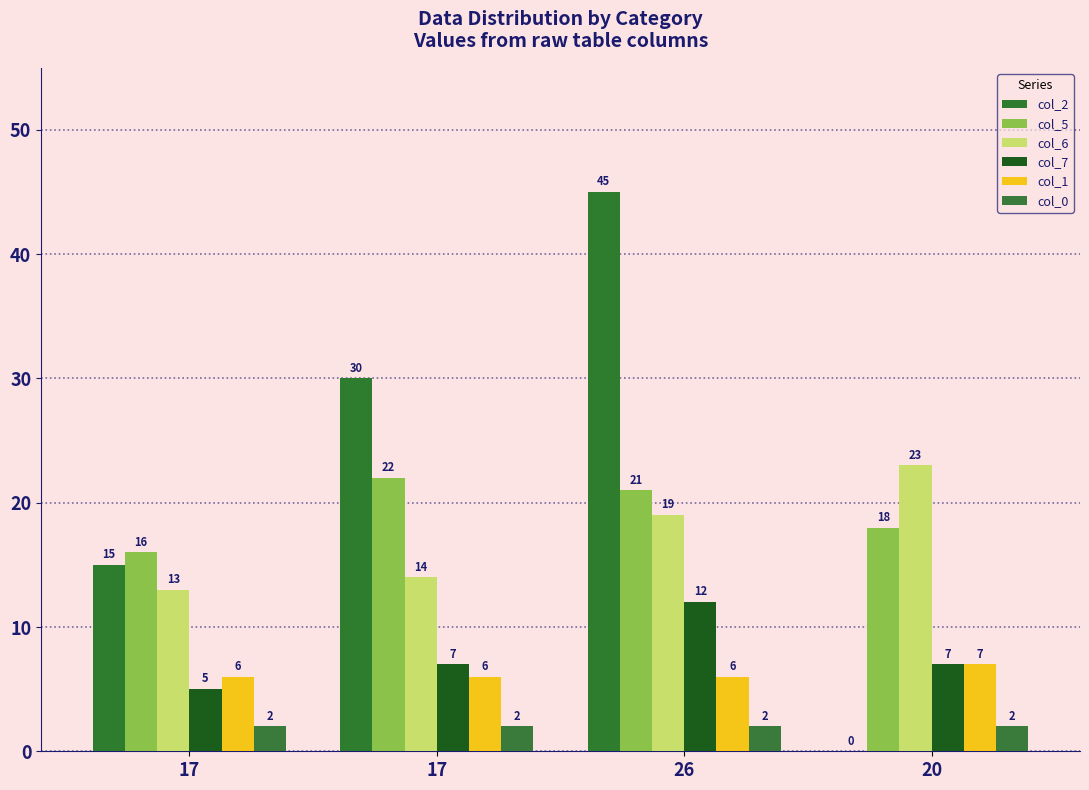

How many categories are shown in the chart?

4